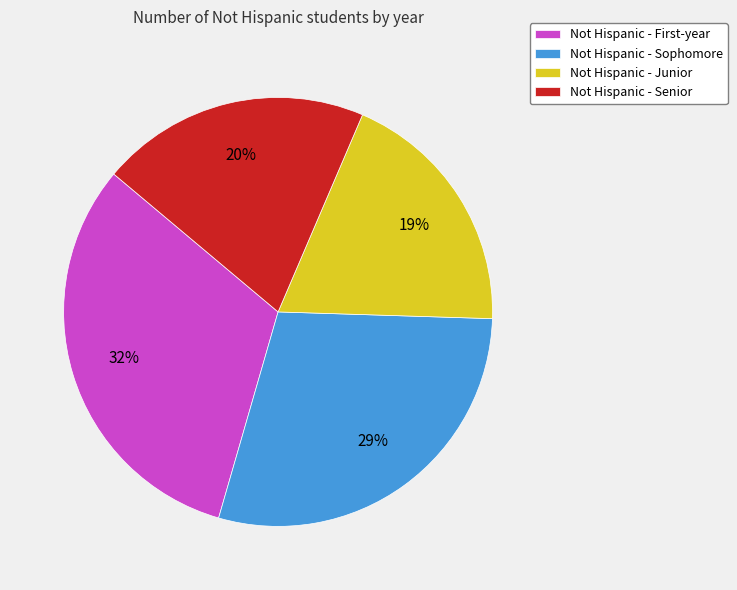

What percentage is the Not Hispanic - Senior slice, to the nearest percent?

20%